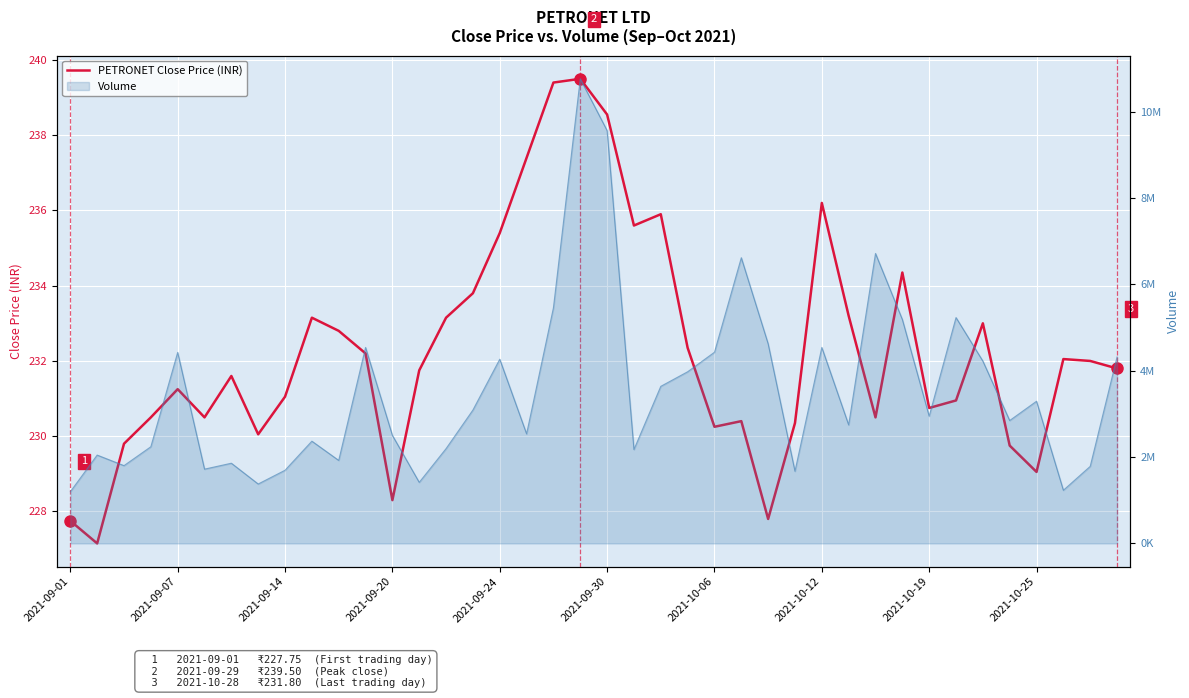

What is the ratio of the value at 39 to the value at 16?

1.0